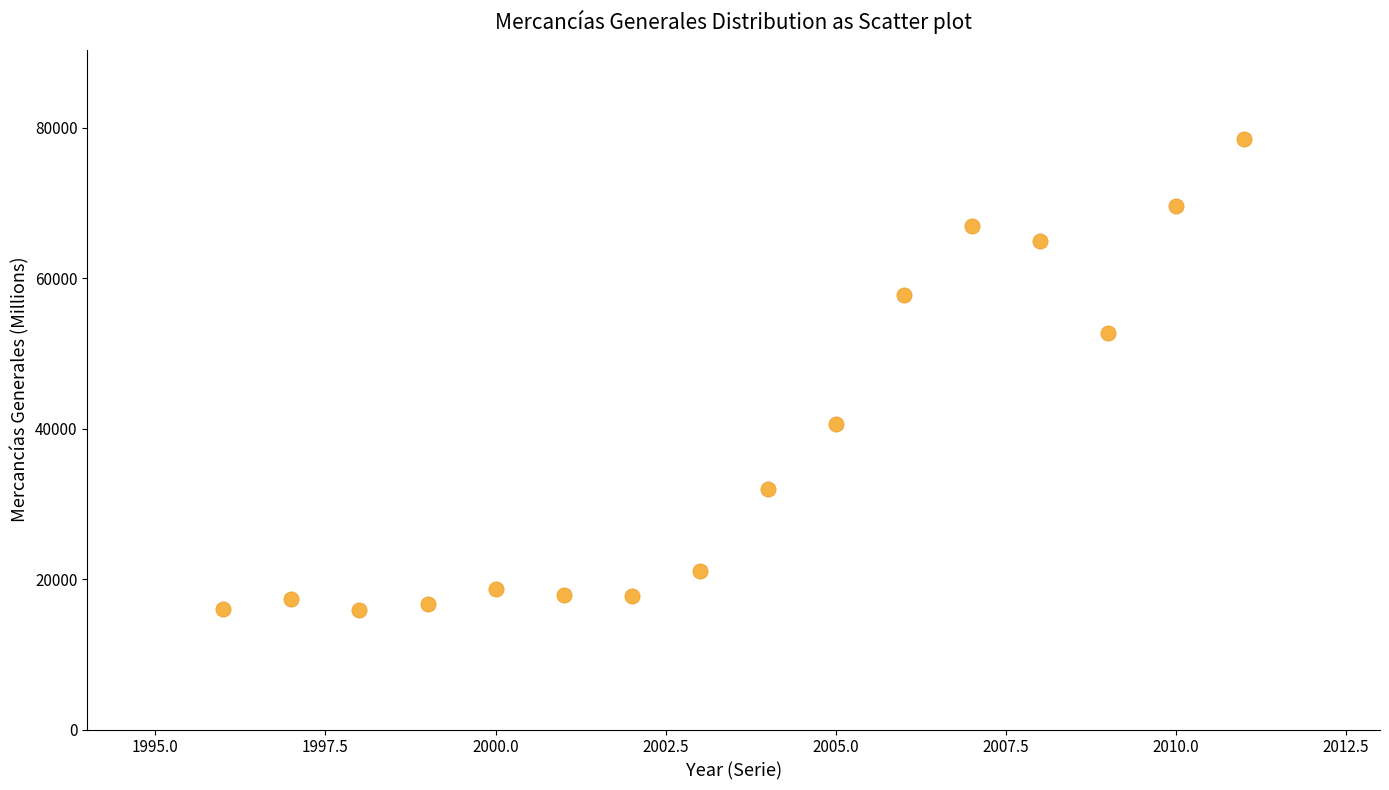

What Y value in the scatter plot is closest to 47240?

52689